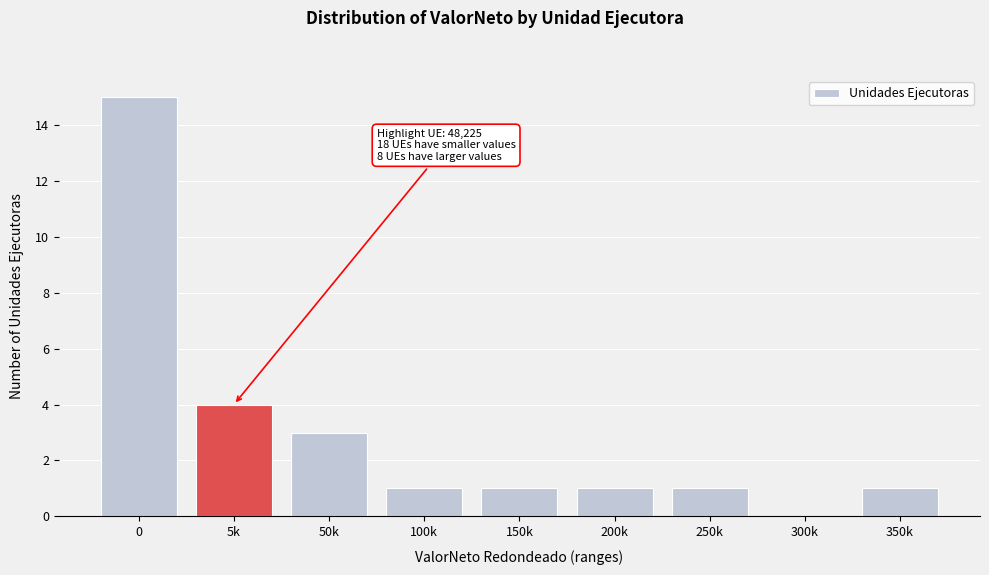

Reading left to right, list all the values displayed in this chart.

0=15	5k=4	50k=3	100k=1	150k=1	200k=1	250k=1	300k=0	350k=1